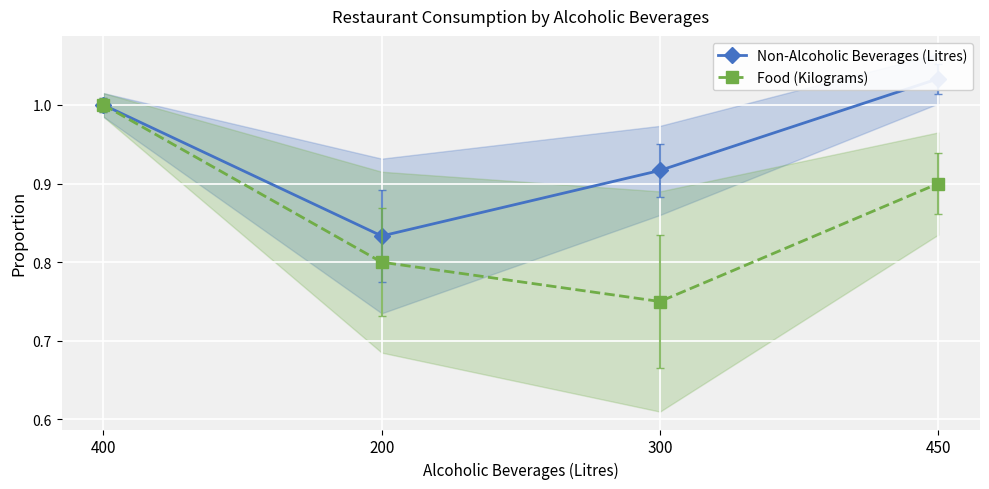

At which label does Food (Kilograms) reach its peak?

400